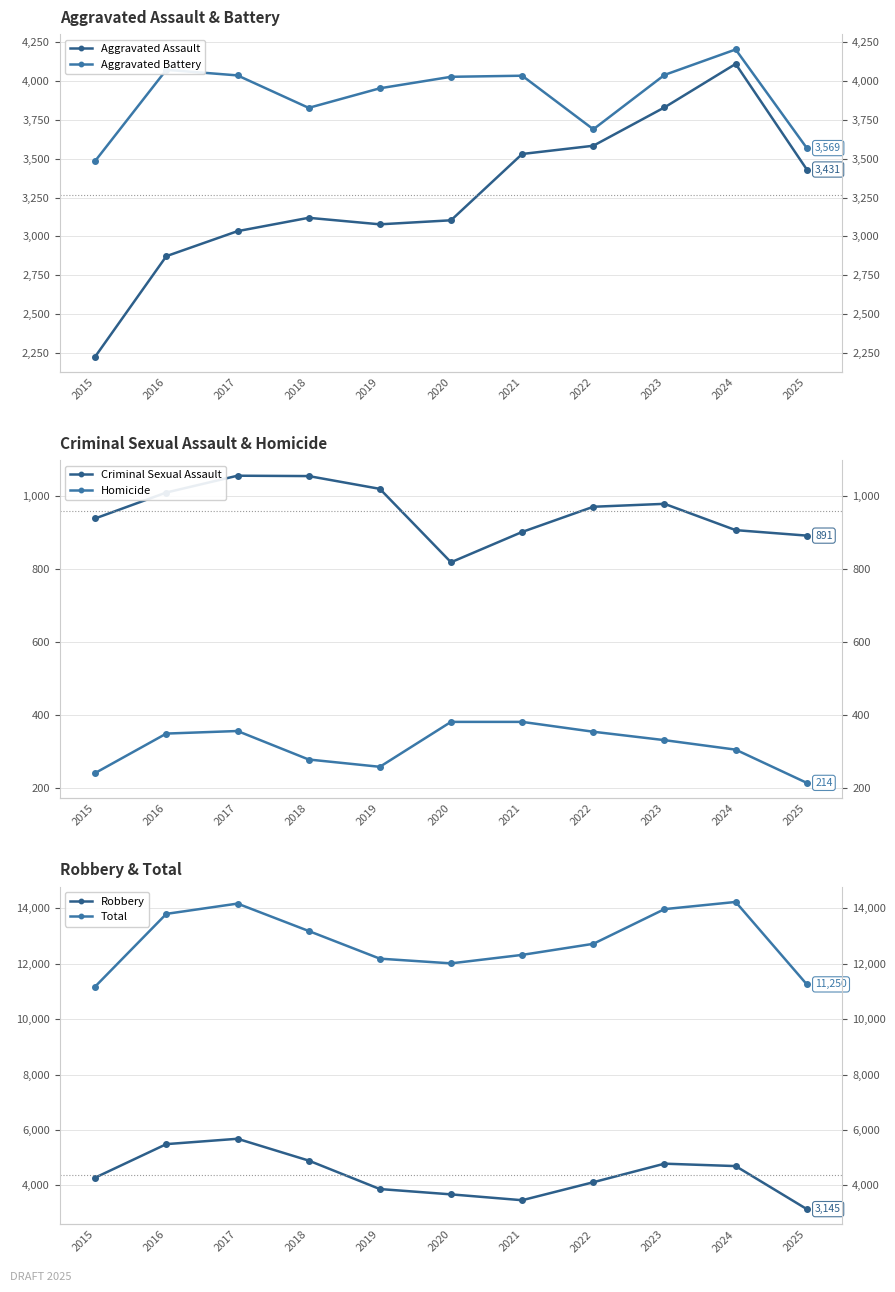

List the labels in order of Aggravated Assault value, largest first.

2024, 2023, 2022, 2021, 2025, 2018, 2020, 2019, 2017, 2016, 2015